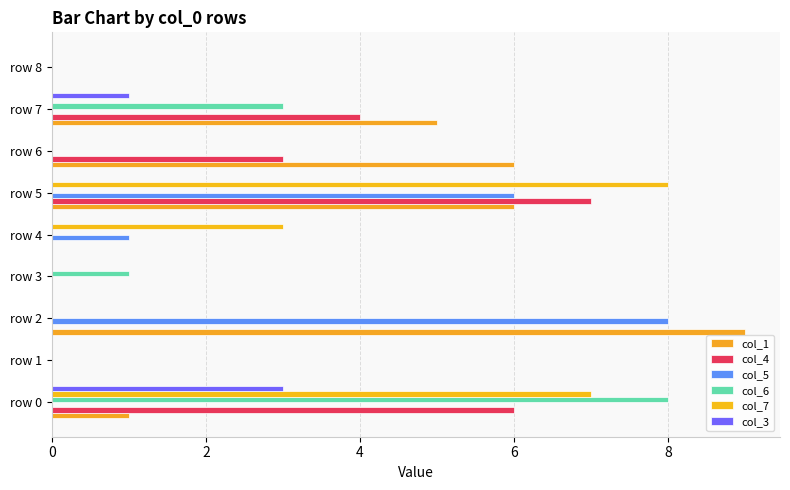

What is the sum of all col_1 values?

27